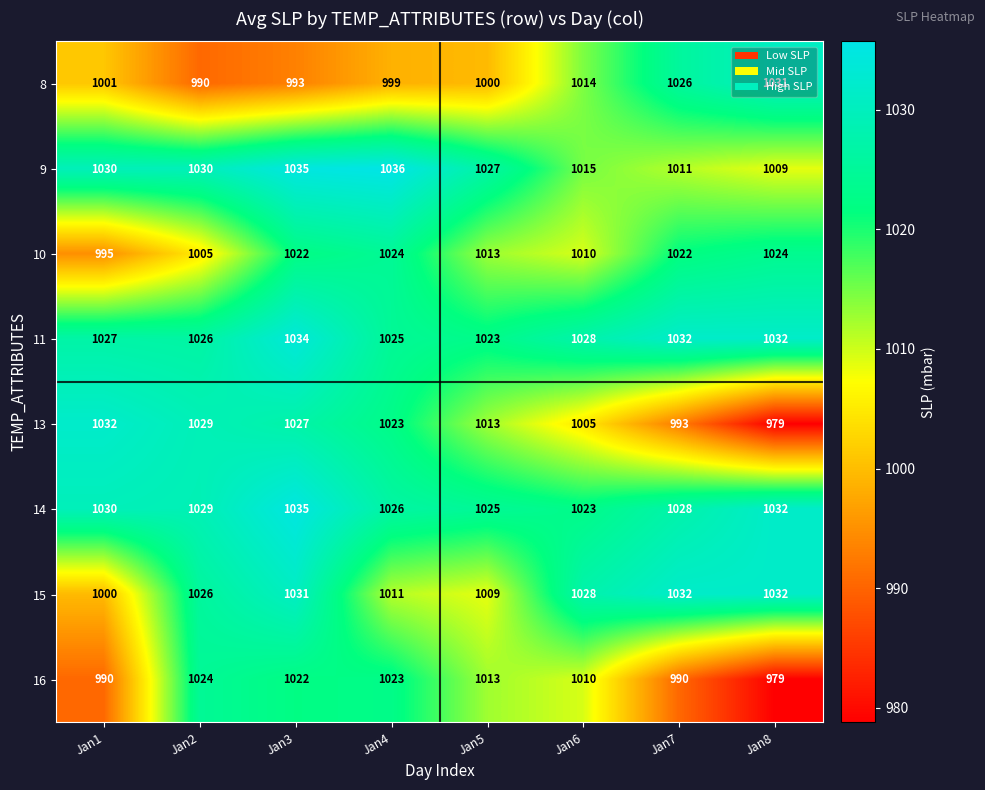

Which label corresponds to the smallest value in the chart?

Jan8